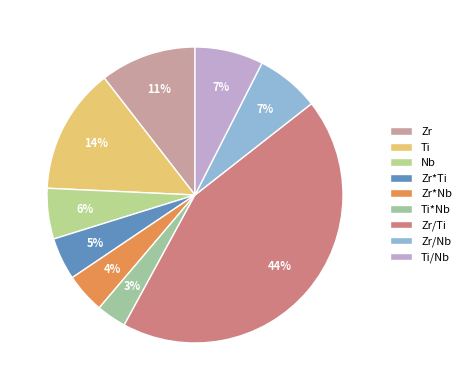

Count the number of slices in the pie.

9